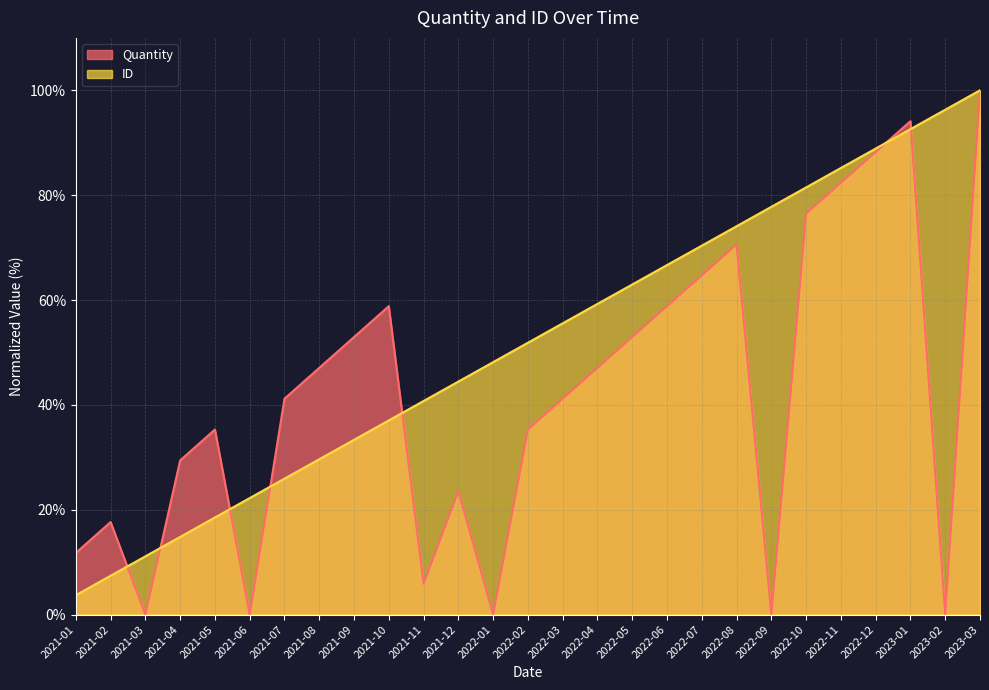

Where is ID nearest to the value 51?

2022-02